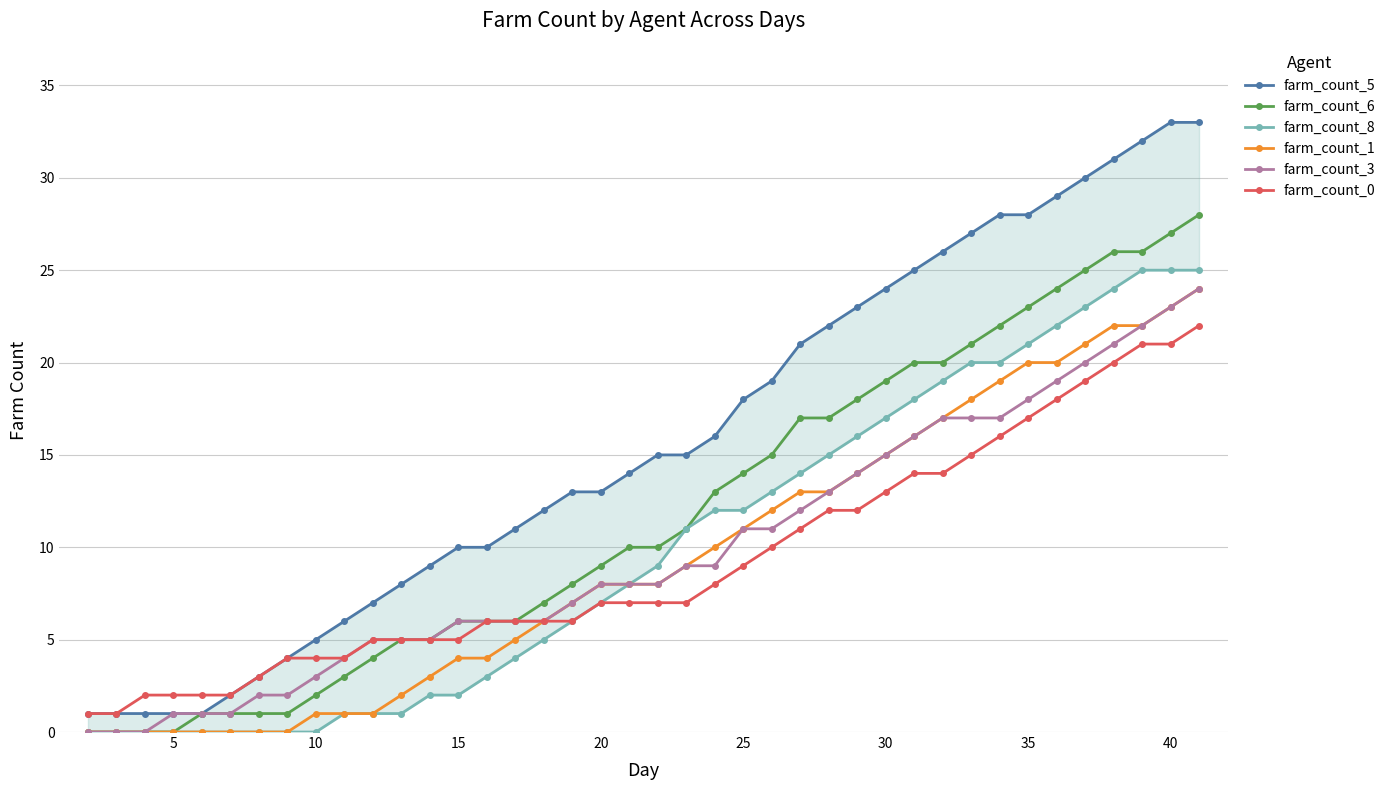

What are all the series names shown in the legend?

farm_count_5, farm_count_6, farm_count_8, farm_count_1, farm_count_3, farm_count_0